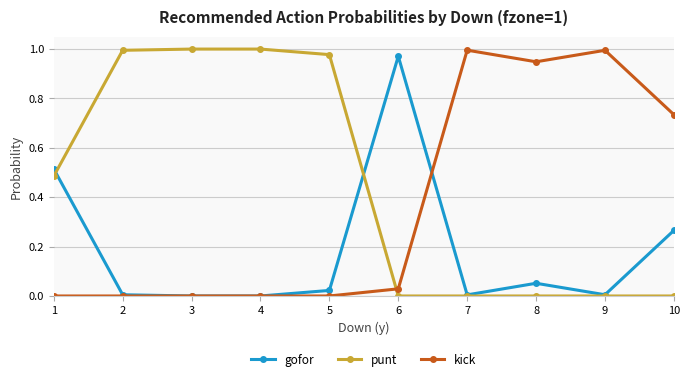

At how many categories does at least one series exceed 0?

10